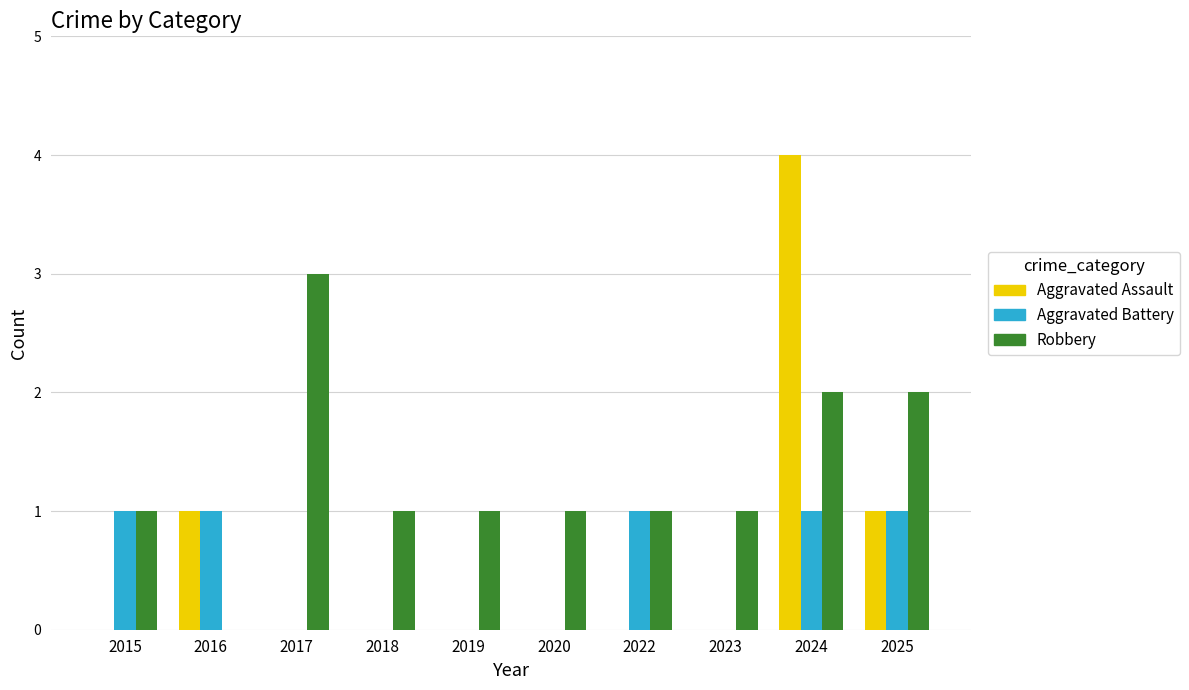

What are all the series names shown in the legend?

Aggravated Assault, Aggravated Battery, Robbery